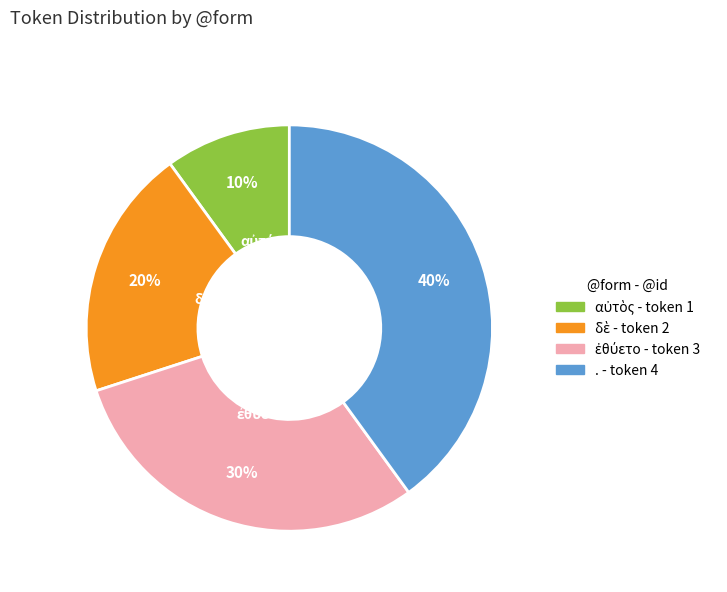

Is there any slice that represents more than half of the pie?

No